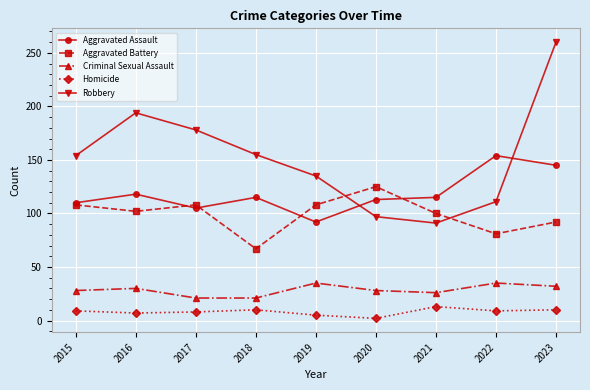

What is the approximate value of Aggravated Assault at 2018?

115